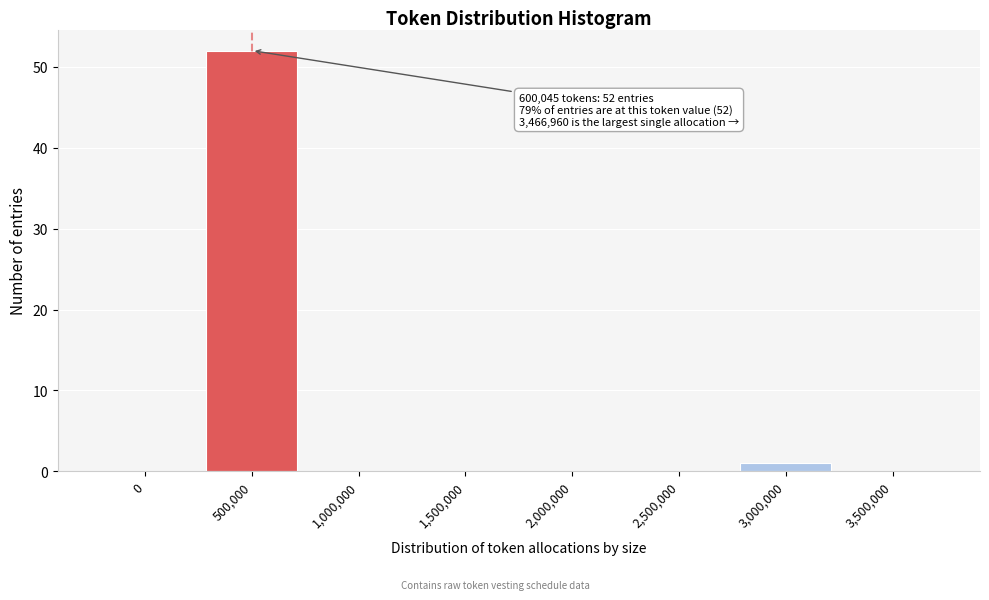

Reading left to right, transcribe all the data shown in this chart.

0=0	500,000=52	1,000,000=0	1,500,000=0	2,000,000=0	2,500,000=0	3,000,000=1	3,500,000=0